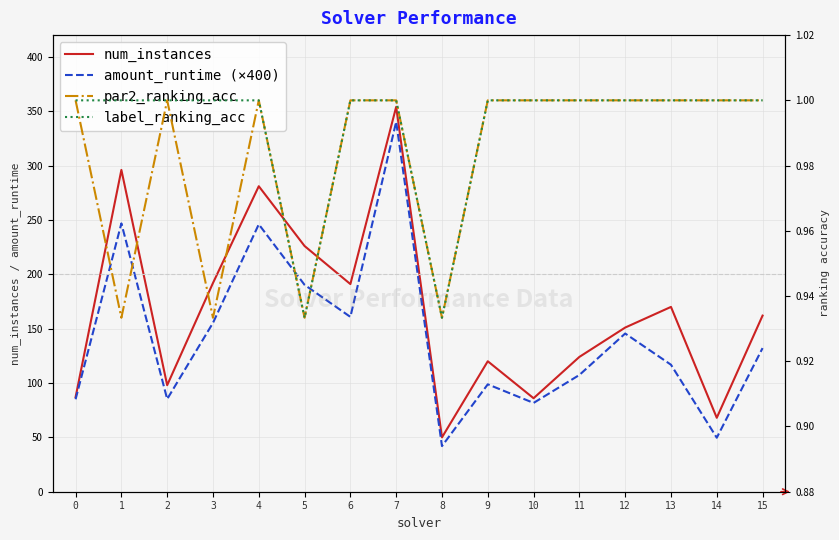

How many series are shown in this chart?

4